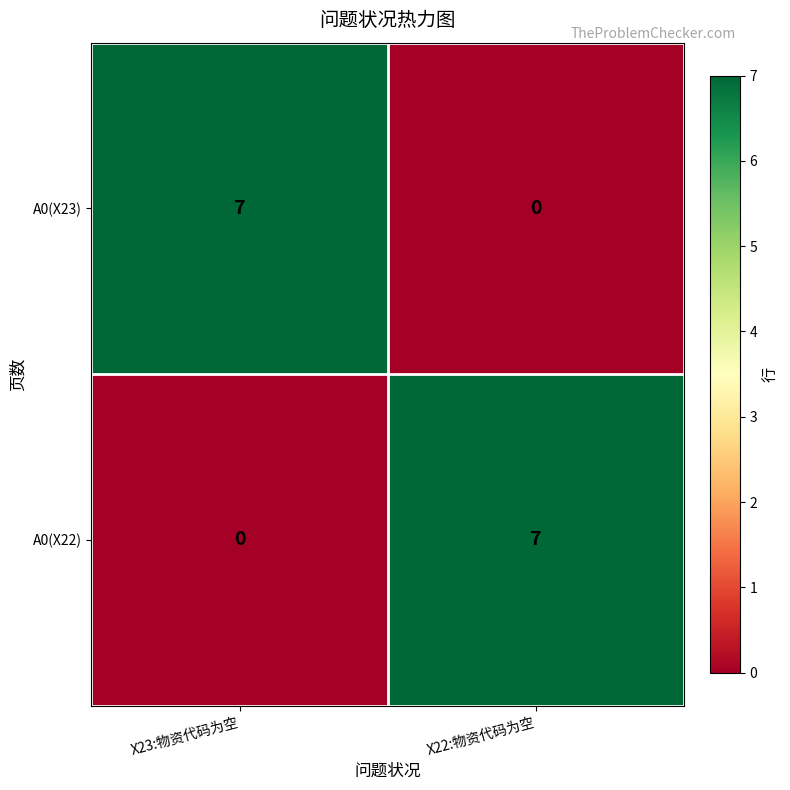

What is the total value across all series at X22:物资代码为空?

7